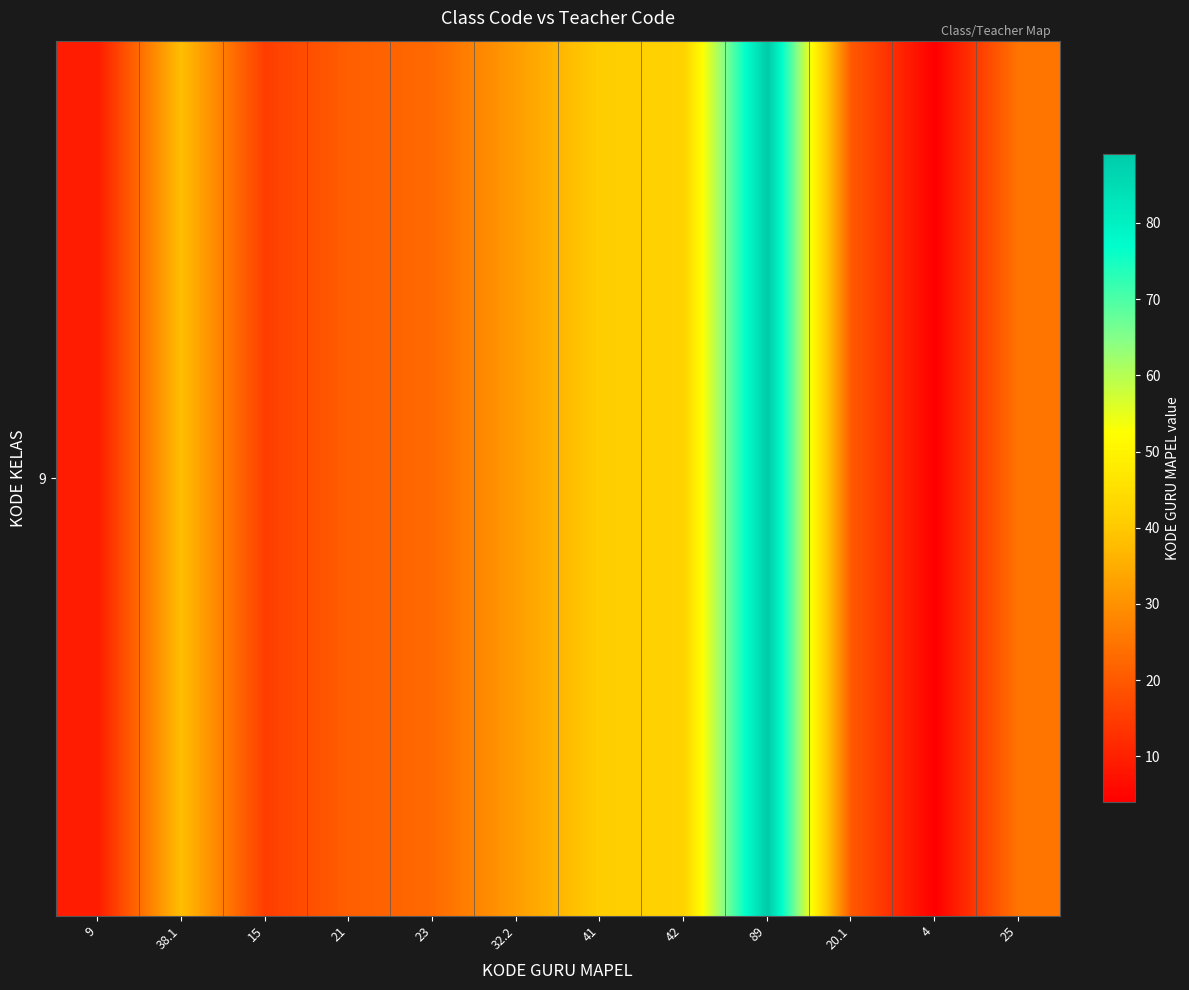

Reading right to left, list all the values displayed in this chart.

25=25.0	4=4.0	20.1=20.1	89=89.0	42=42.0	41=41.0	32.2=32.2	23=23.0	21=21.0	15=15.0	38.1=38.1	9=9.0